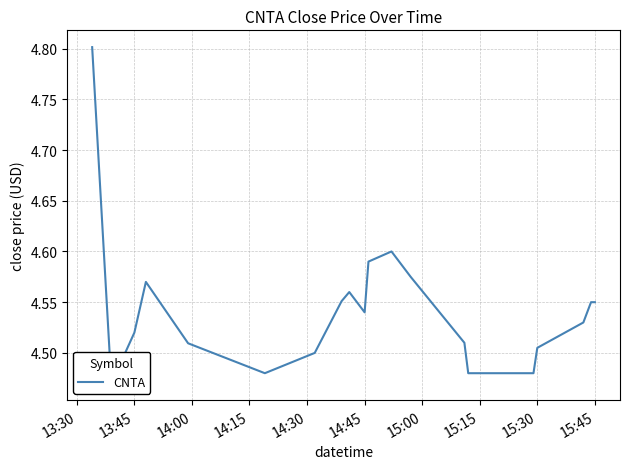

At which category does the chart reach its peak across all series?

13:30